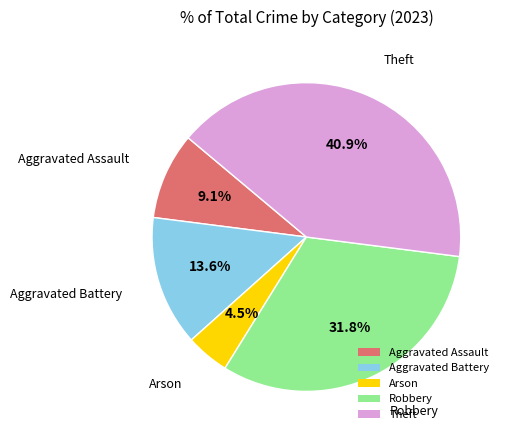

How much of the chart is everything except Robbery?

68.2%